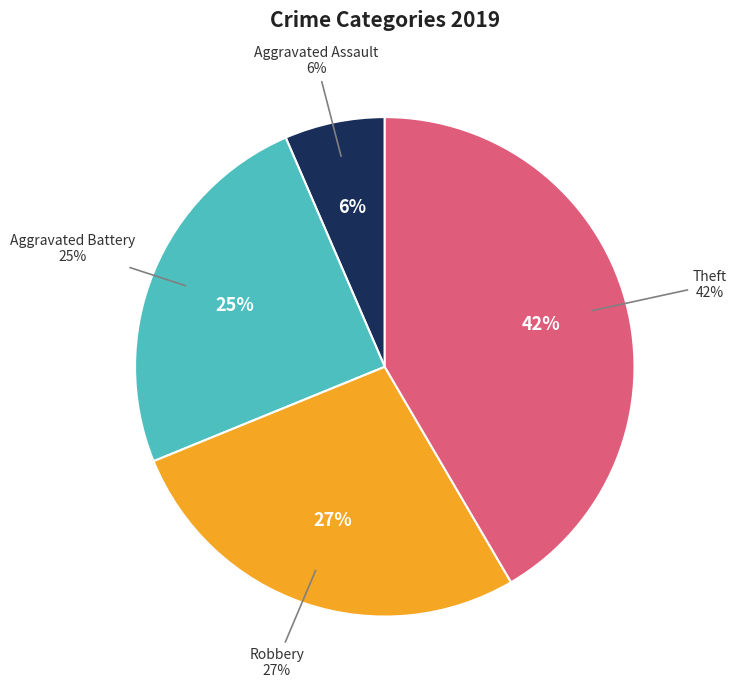

Does Aggravated Battery account for over 50% of the chart?

No